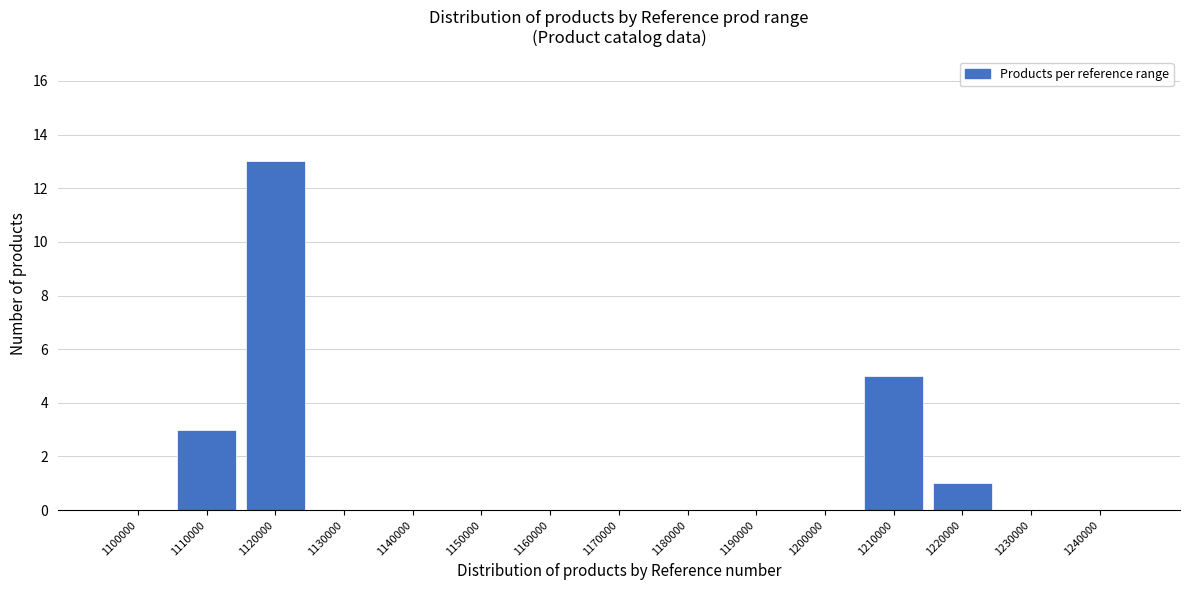

Reading left to right, transcribe all the data shown in this chart.

1100000=0	1110000=3	1120000=13	1130000=0	1140000=0	1150000=0	1160000=0	1170000=0	1180000=0	1190000=0	1200000=0	1210000=5	1220000=1	1230000=0	1240000=0